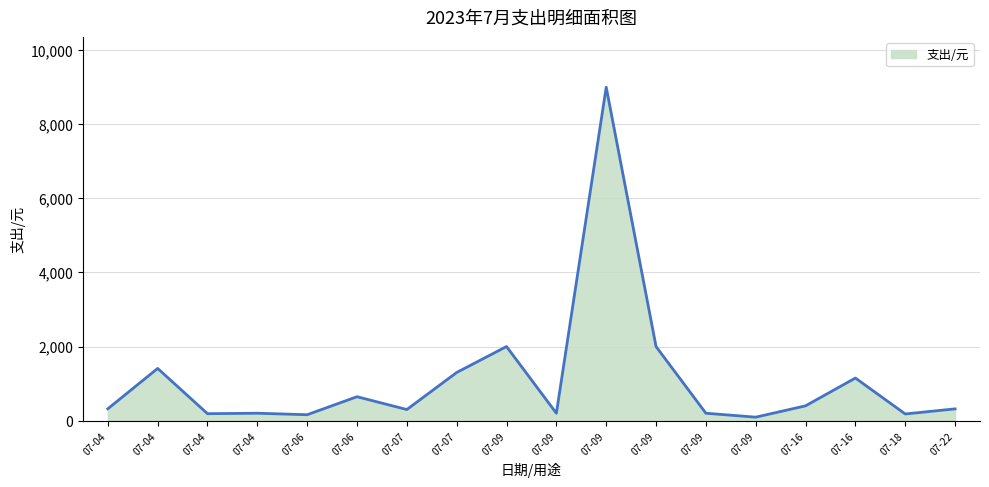

Does the chart display data point markers on the line(s)?

No